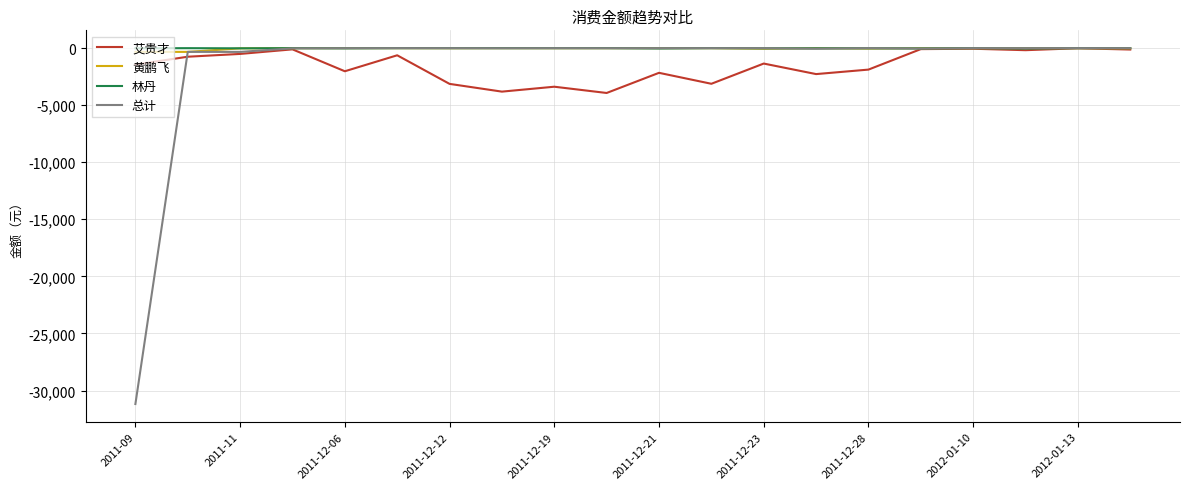

Which series has the largest range (max minus min)?

总计